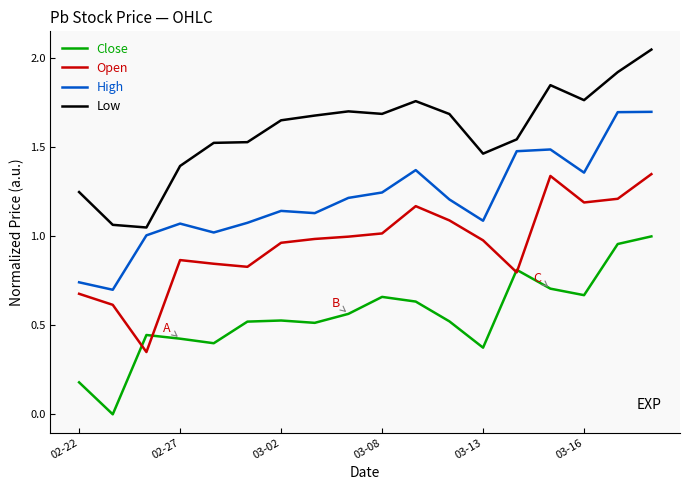

Count the number of data series in this chart.

4